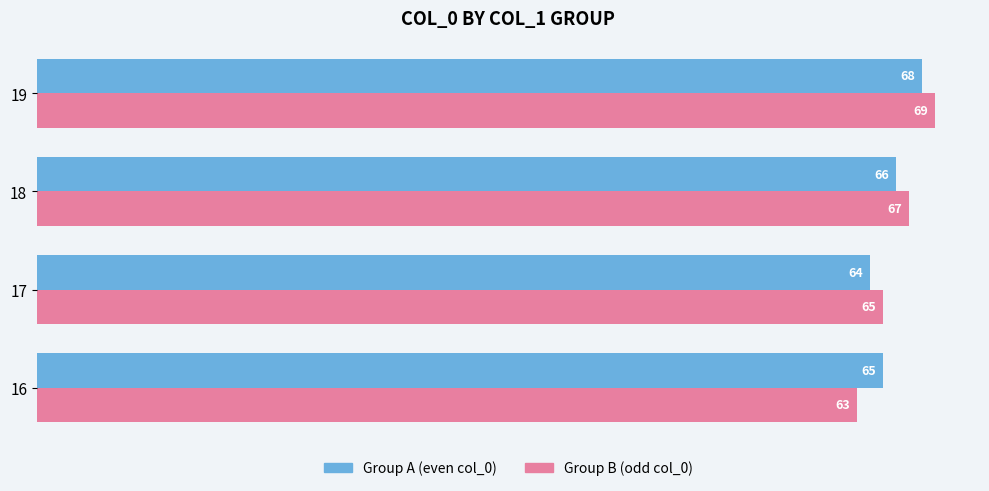

List the labels in order of Group A (even col_0) value, largest first.

19, 18, 16, 17